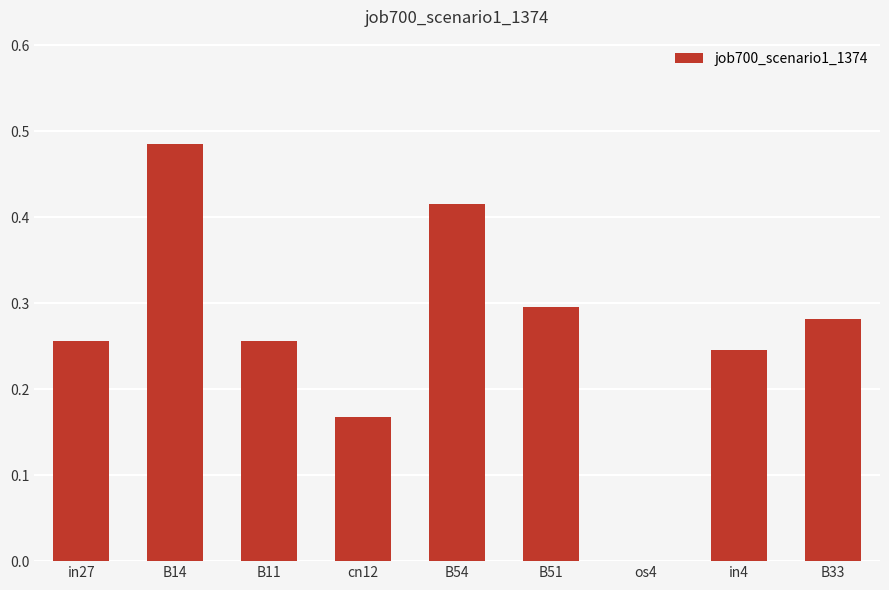

Which has a higher value, os4 or B54?

B54